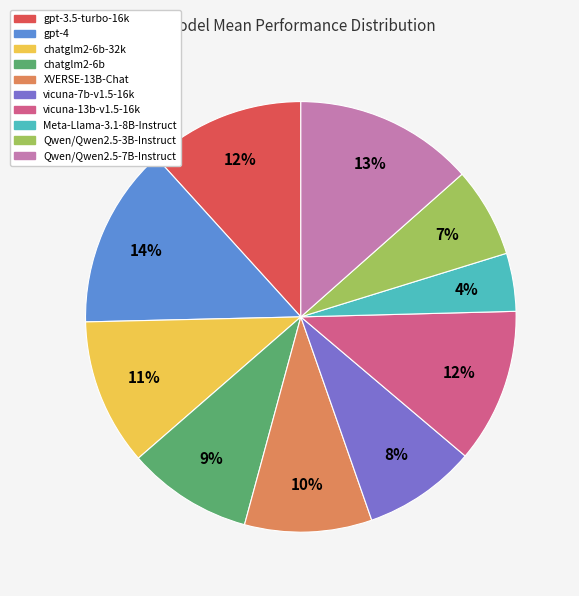

To the nearest percent, what is the average slice percentage?

10%